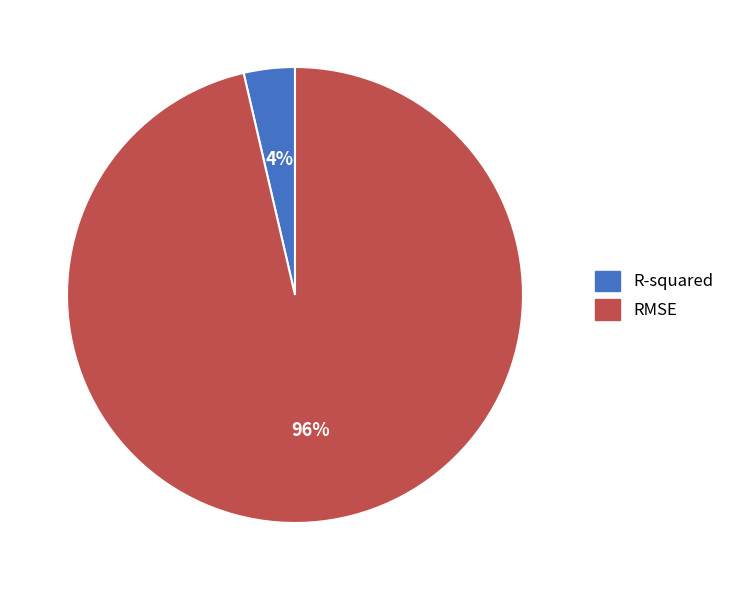

To the nearest percent, what is the average slice percentage?

50%